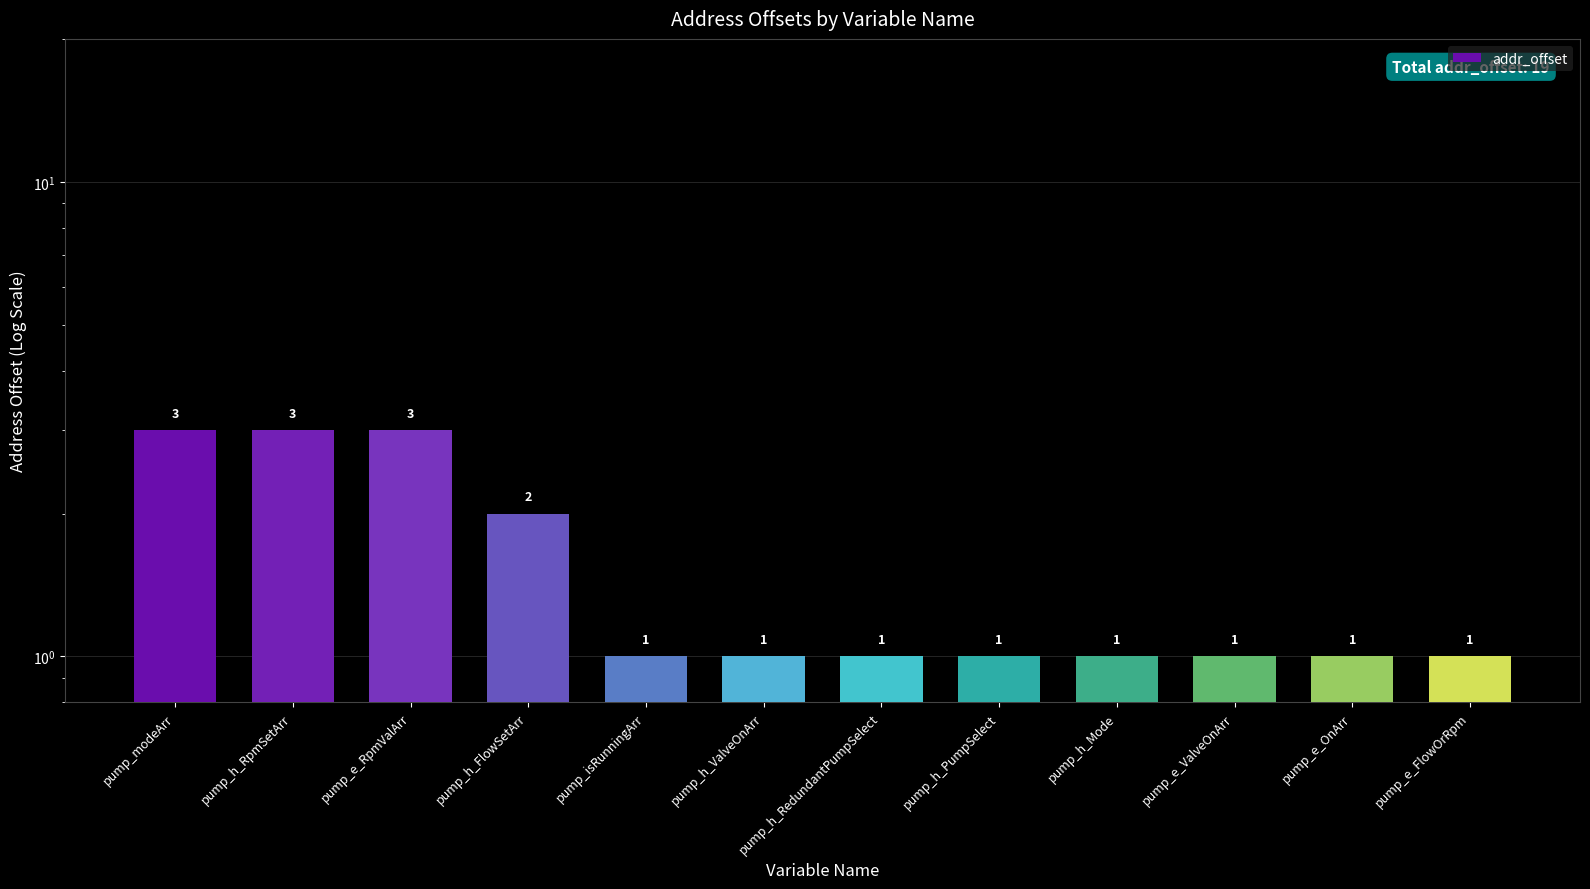

What is the label of the 1st bar from the left?

pump_modeArr